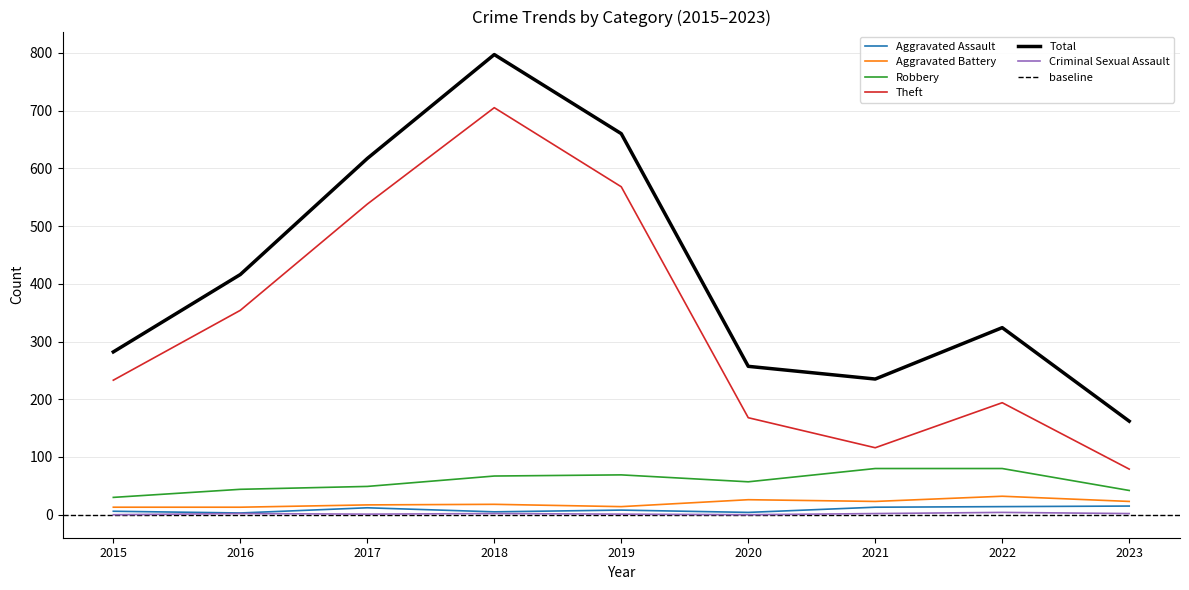

Read the Aggravated Assault value at 2020, to the nearest 5.

5